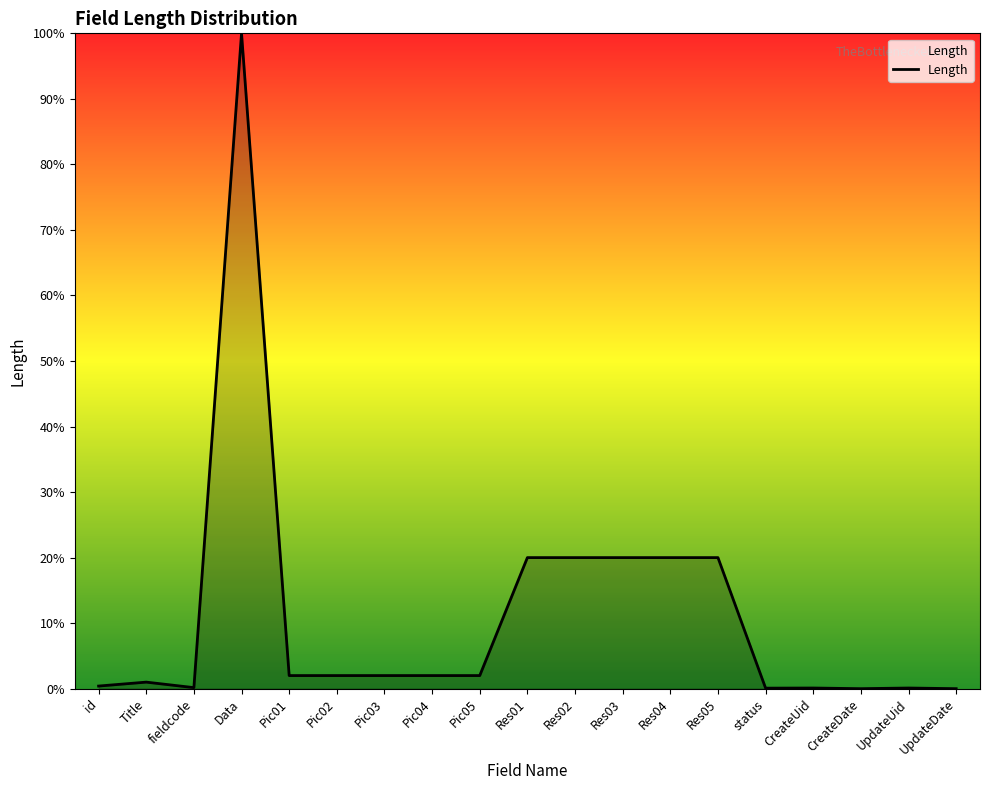

What is the ratio of the value at Res02 to the value at Pic05?

10.0